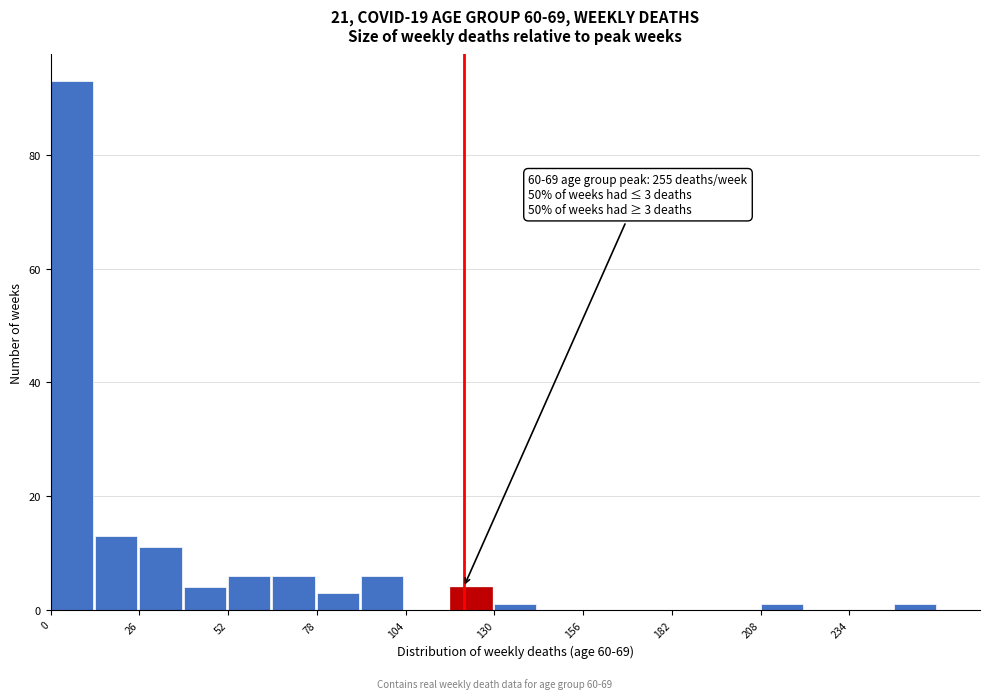

Around what value on the x-axis is the tallest bar? Give the approximate position of its centre, as read against the axis.

5